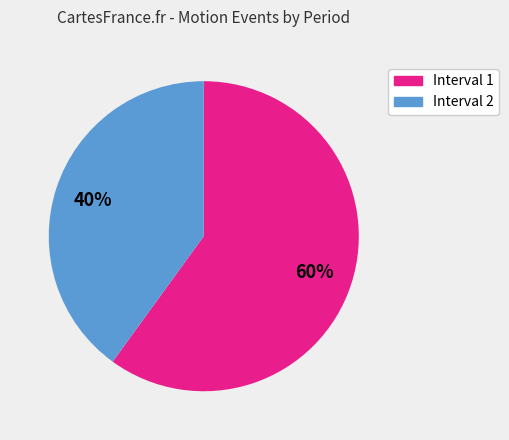

To the nearest percent, what is the difference between the largest and smallest slice percentages?

20%